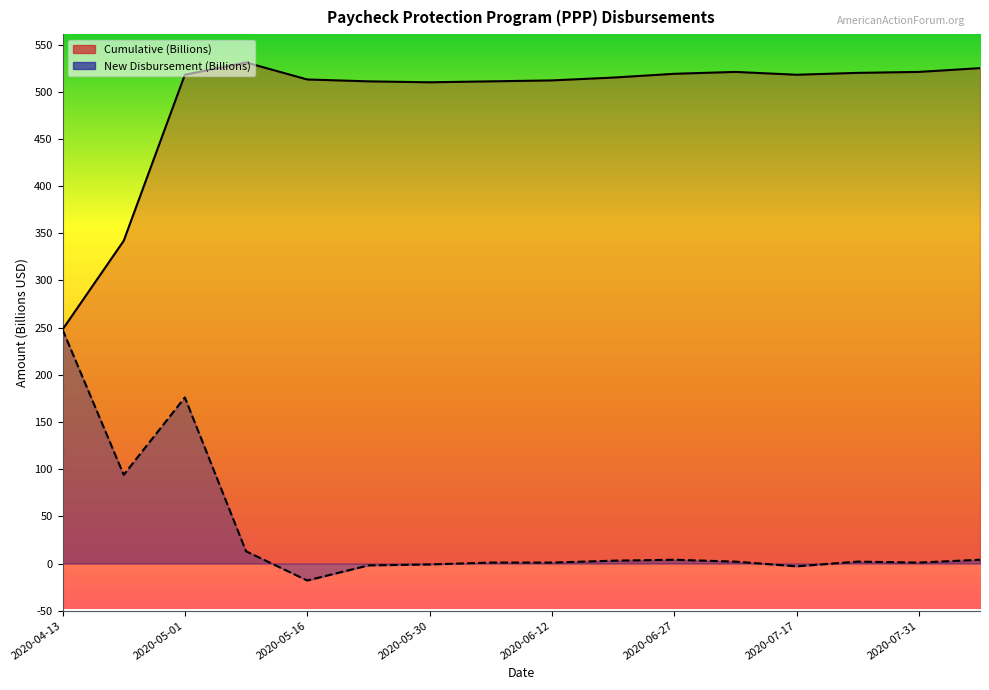

What is the average value of the Cumulative (Billions) series?

490